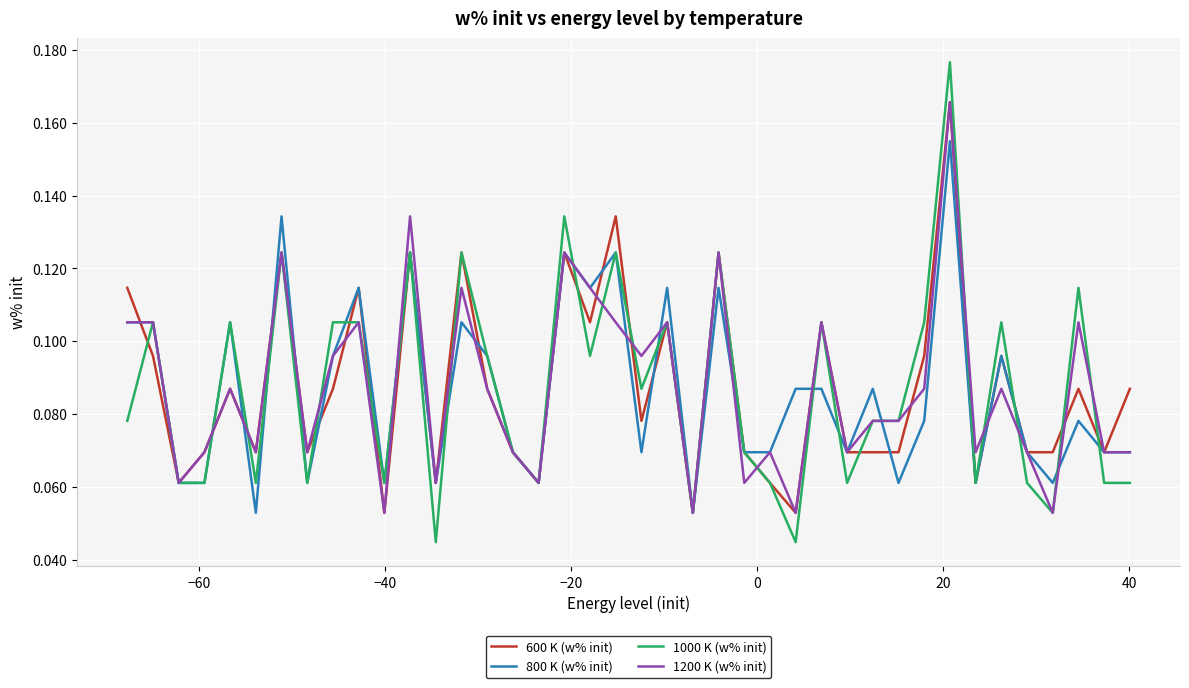

Does the chart have visible grid lines?

Yes